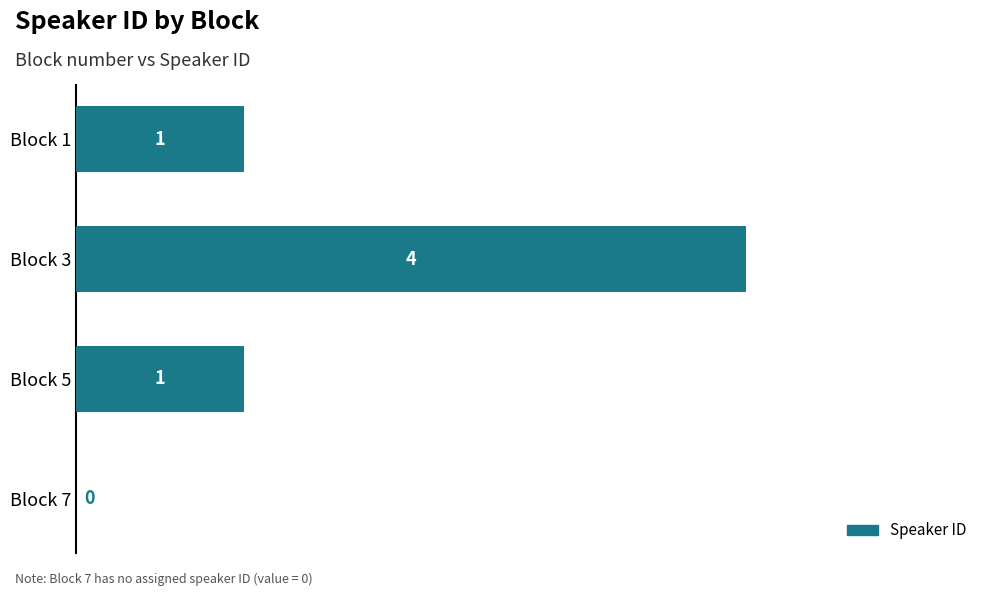

Count the number of categories in the chart.

4